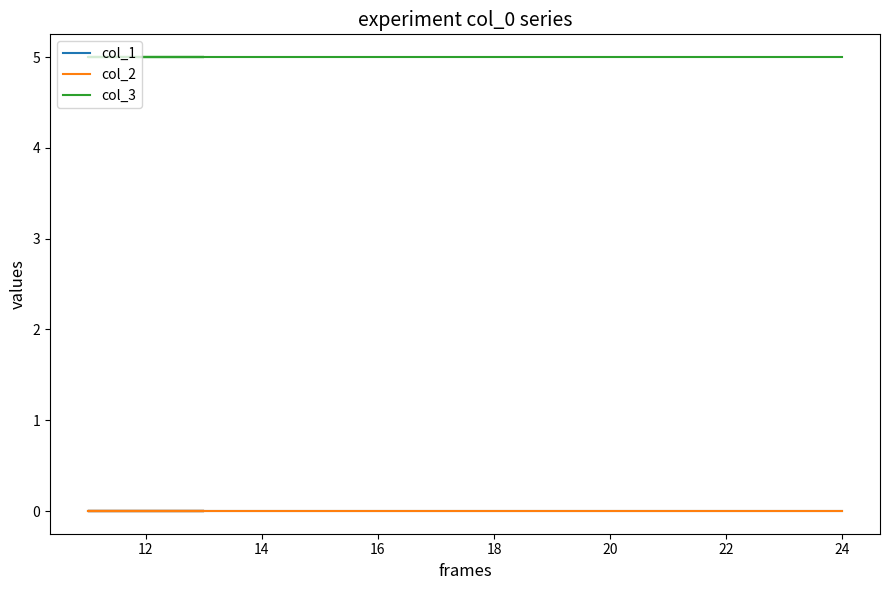

How many lines are shown in the chart?

3